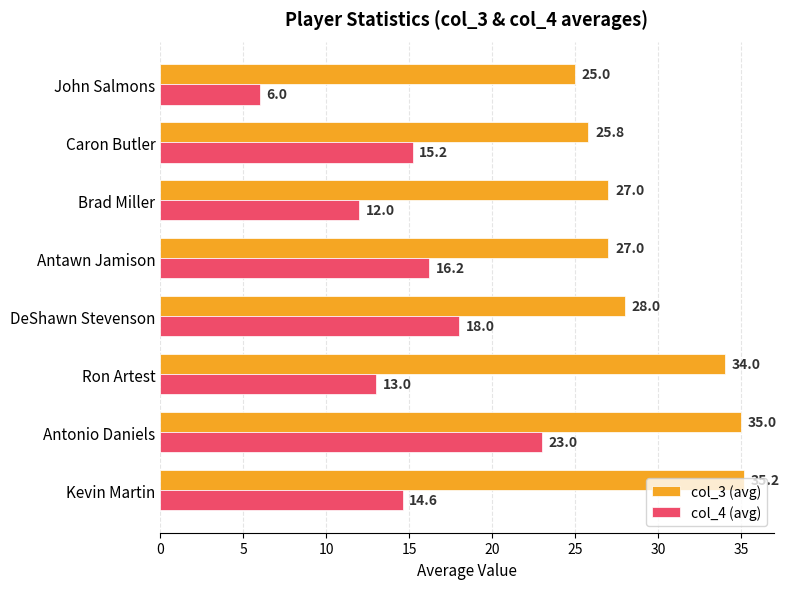

List the series in order of their overall mean, highest first.

col_3 (avg), col_4 (avg)